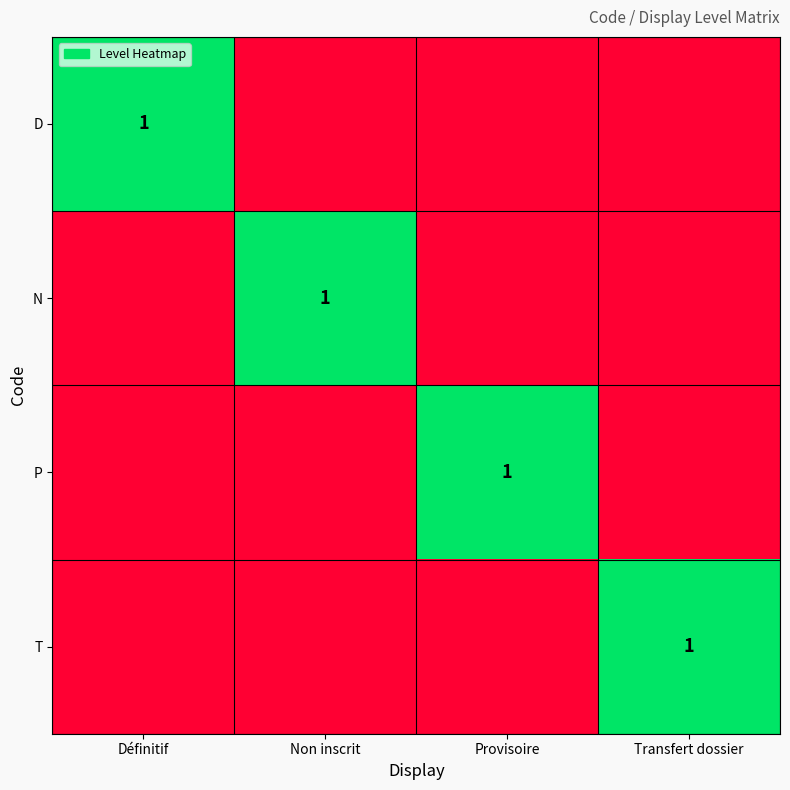

The N series shows 1 at Non inscrit. True or false?

True